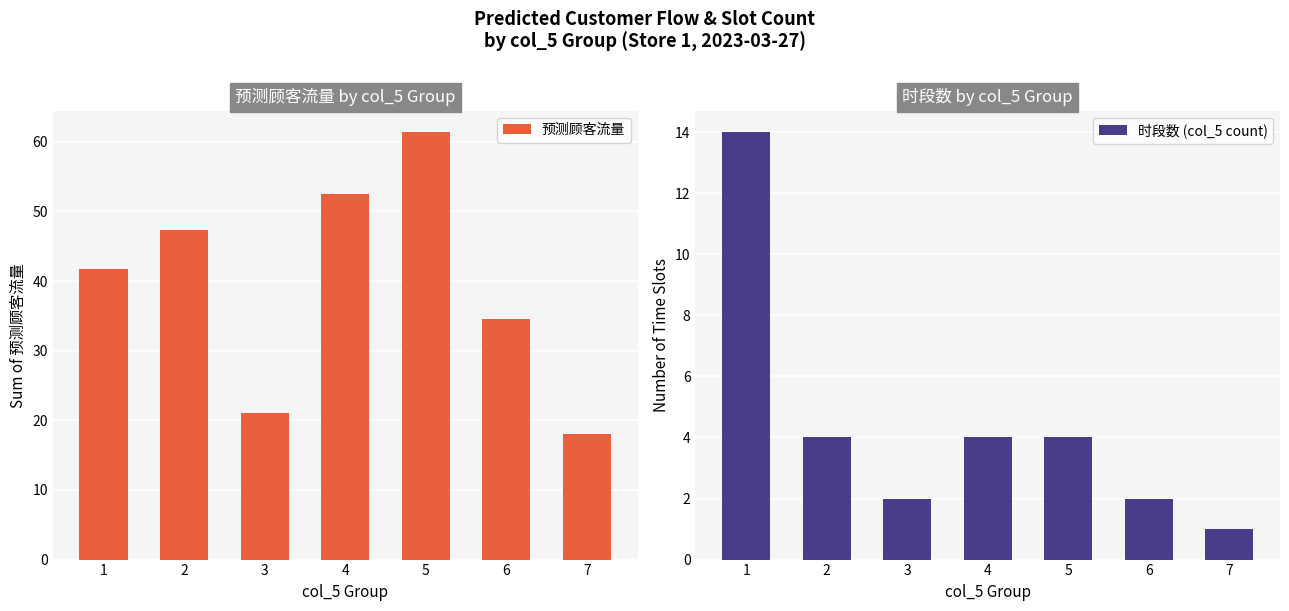

What is the smallest value displayed?

1.0